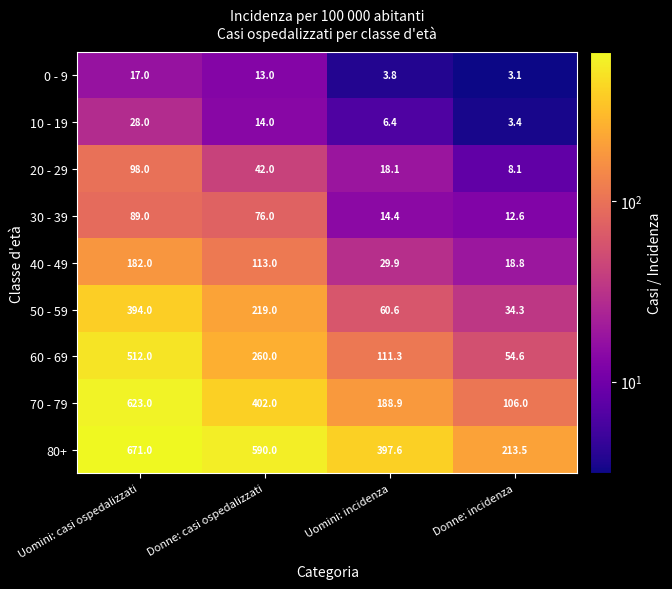

What is the difference between the maximum and minimum values in the 80+ series?

457.5